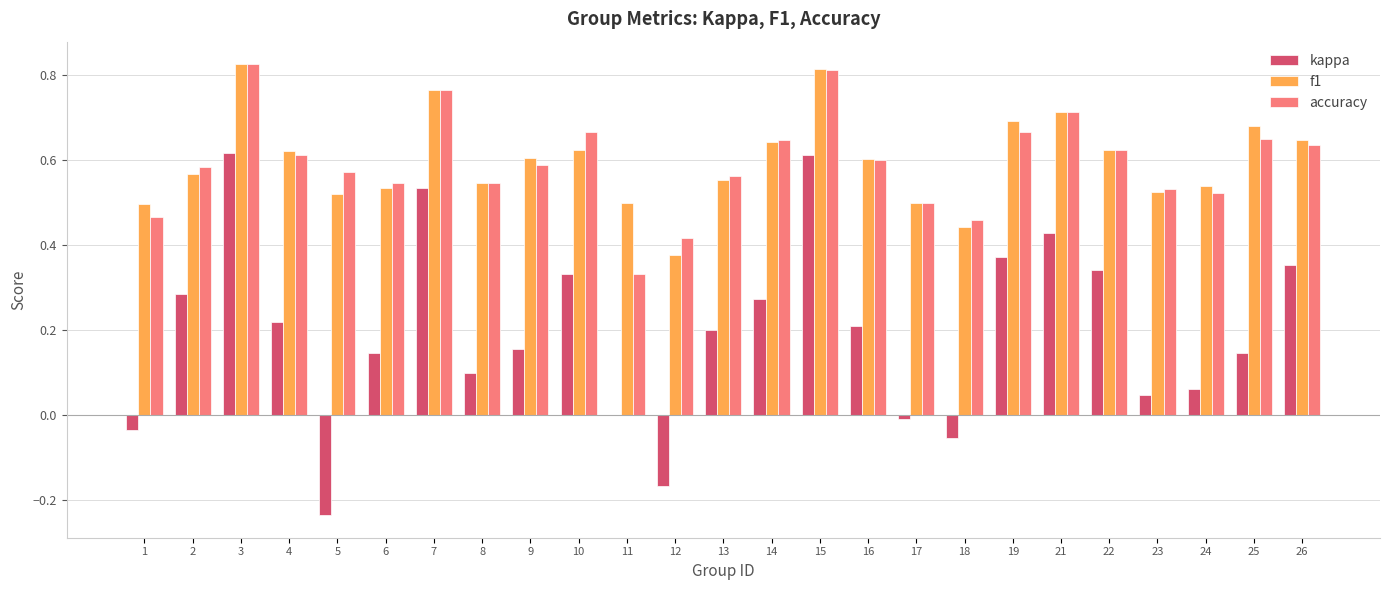

What is the sum of all accuracy values?

14.8